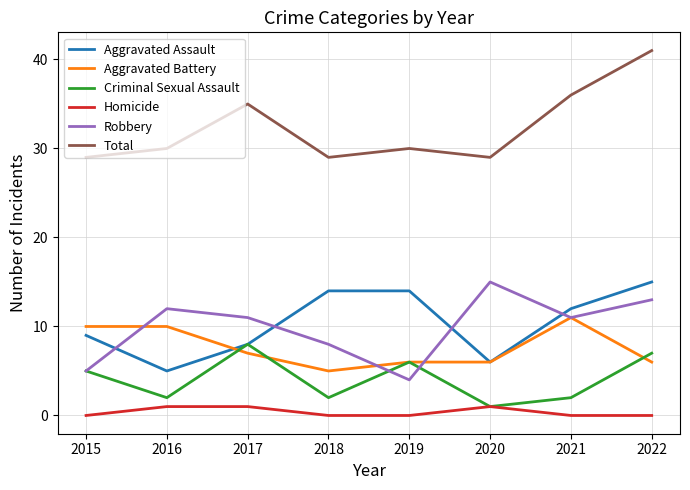

True or false: Total and Homicide intersect in this chart.

False